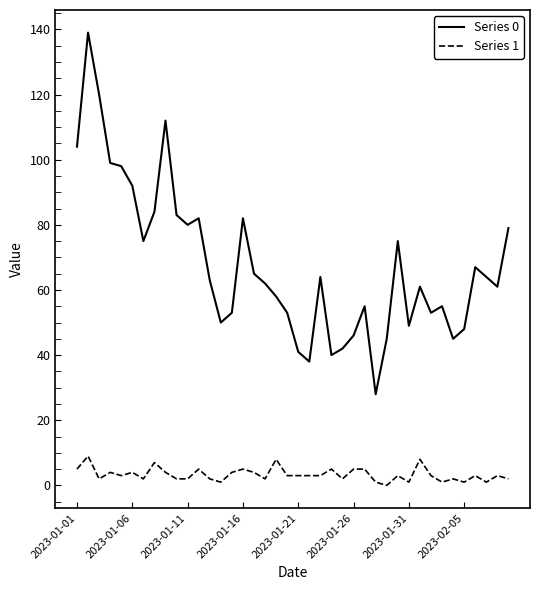

What is the greatest value displayed?

139